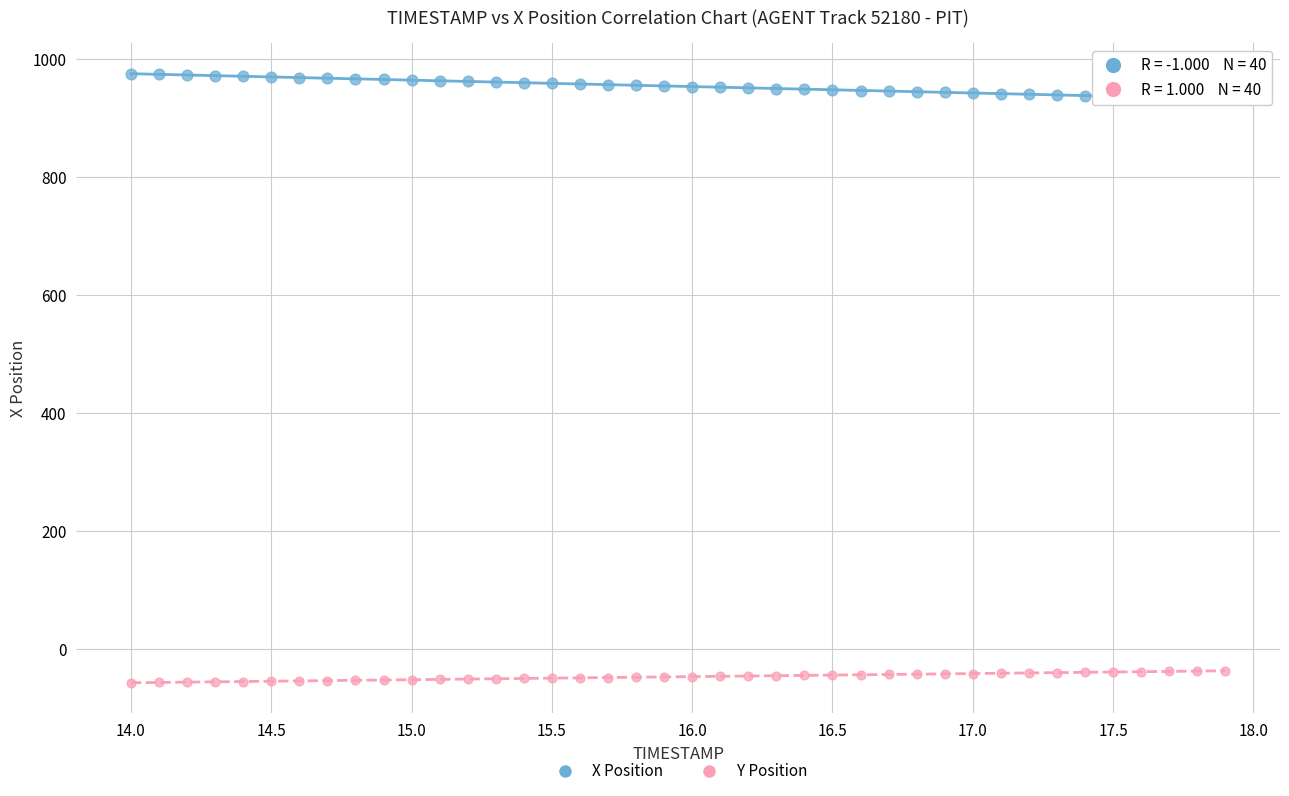

Which series contains the highest Y value?

X Position